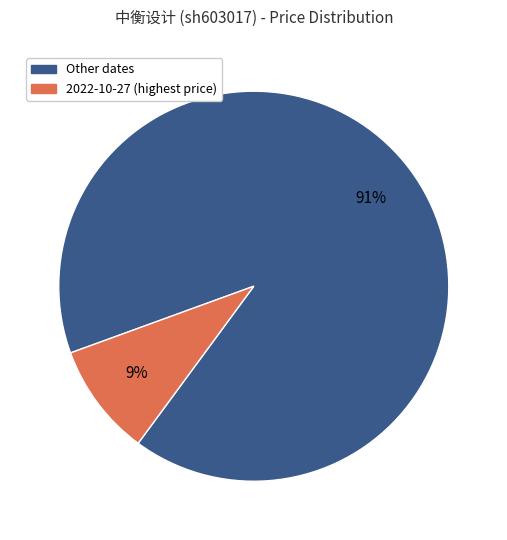

To the nearest percent, what is the average slice percentage?

50%